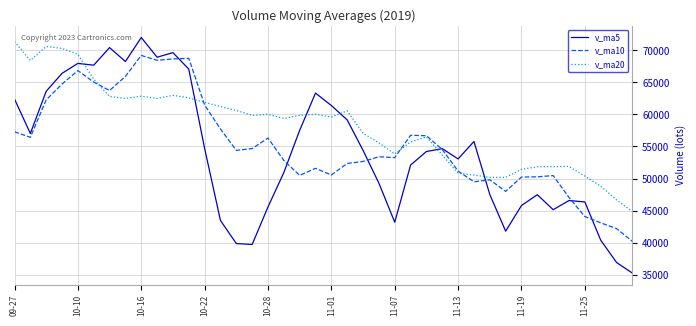

True or false: v_ma20 and v_ma5 intersect in this chart.

True